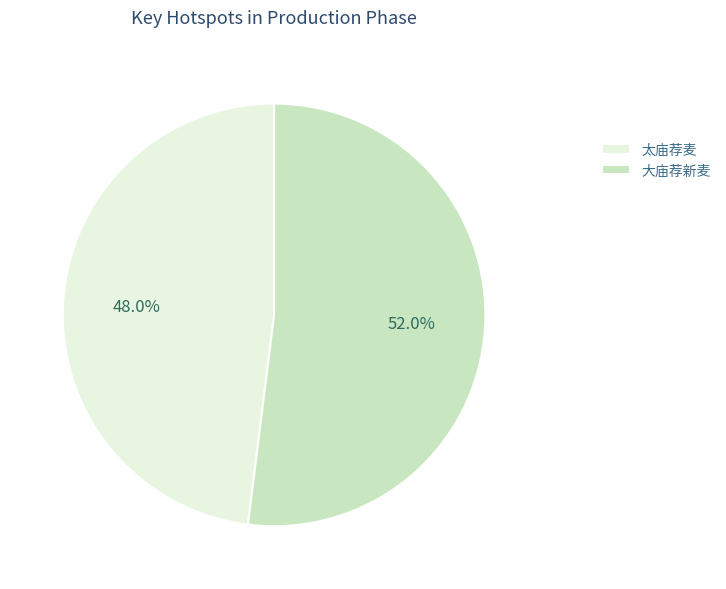

Which category accounts for the majority?

大庙荐新麦